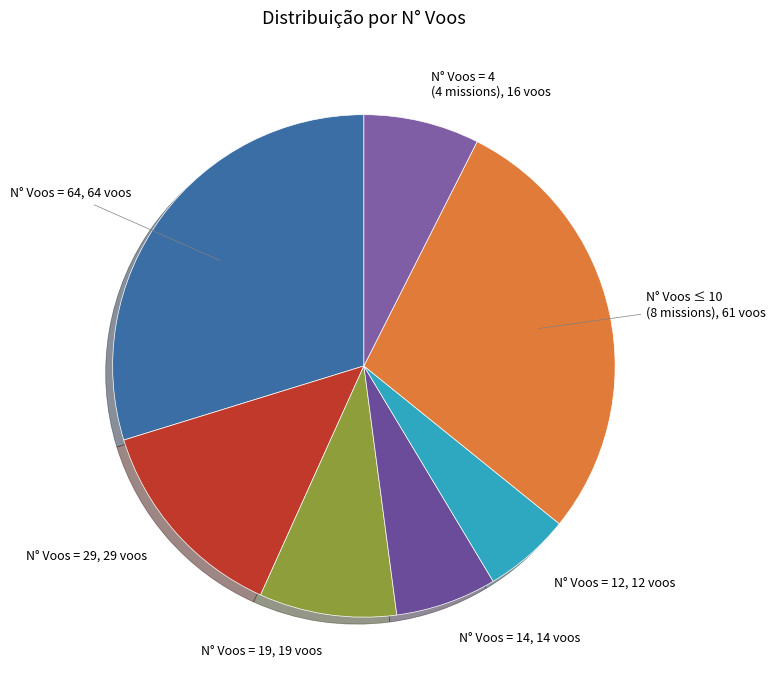

Rank the categories by value from highest to lowest.

N° Voos = 64, N° Voos ≤ 10 (8 missions), N° Voos = 29, N° Voos = 19, N° Voos = 4 (4 missions), N° Voos = 14, N° Voos = 12